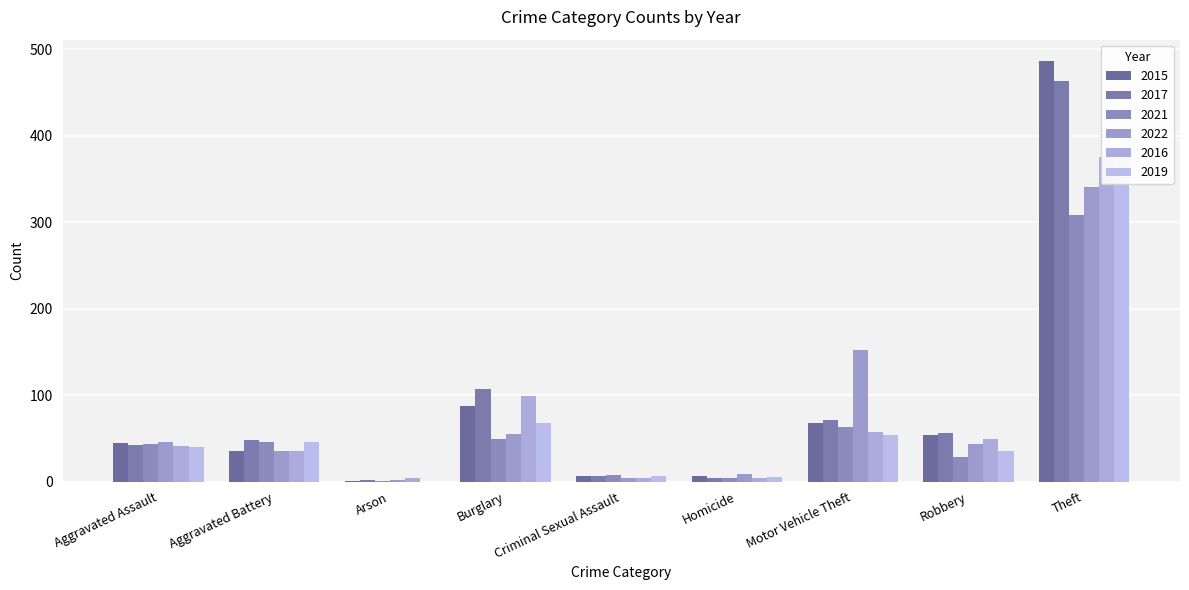

At which category is the sum across all series the highest?

Theft